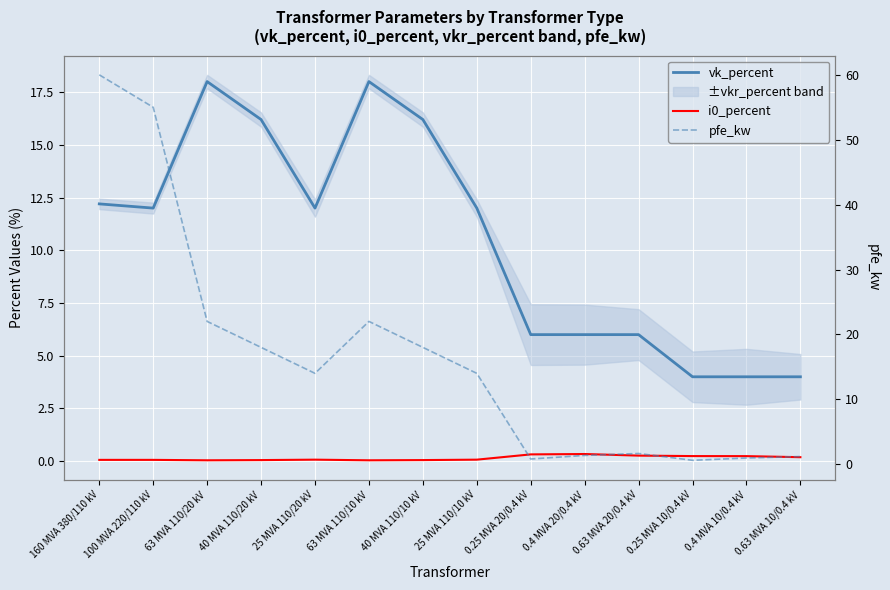

Read the vk_percent value at 63 MVA 110/10 kV.

18.0